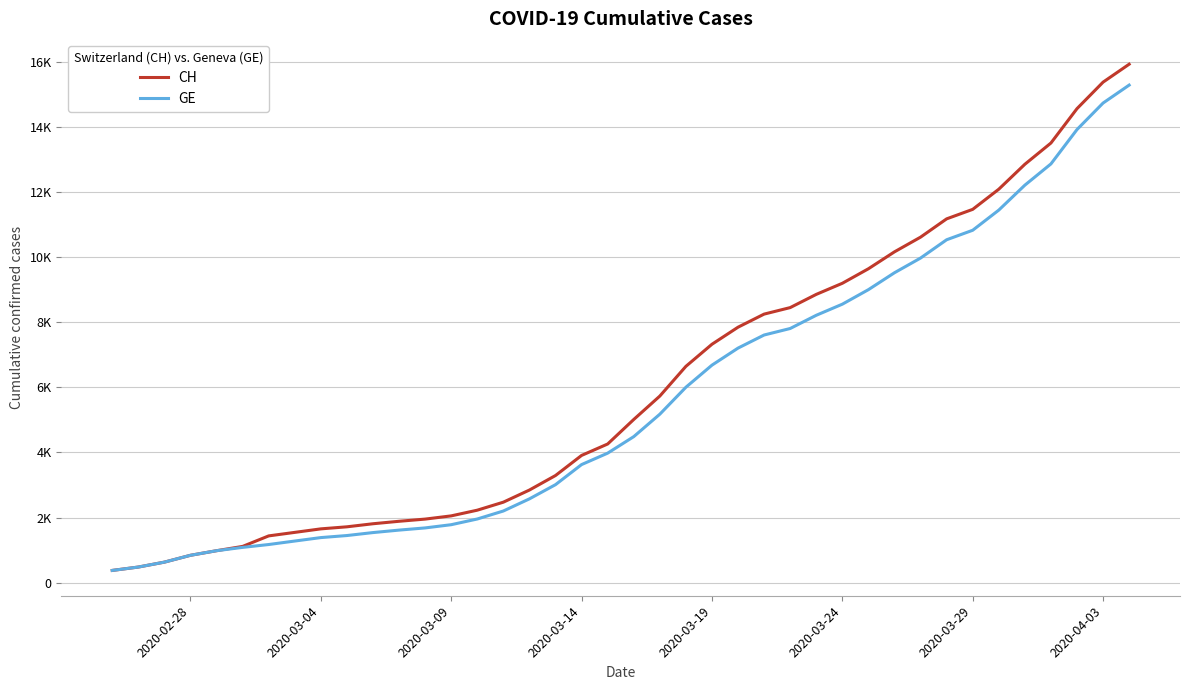

What are all the series names shown in the legend?

CH, GE